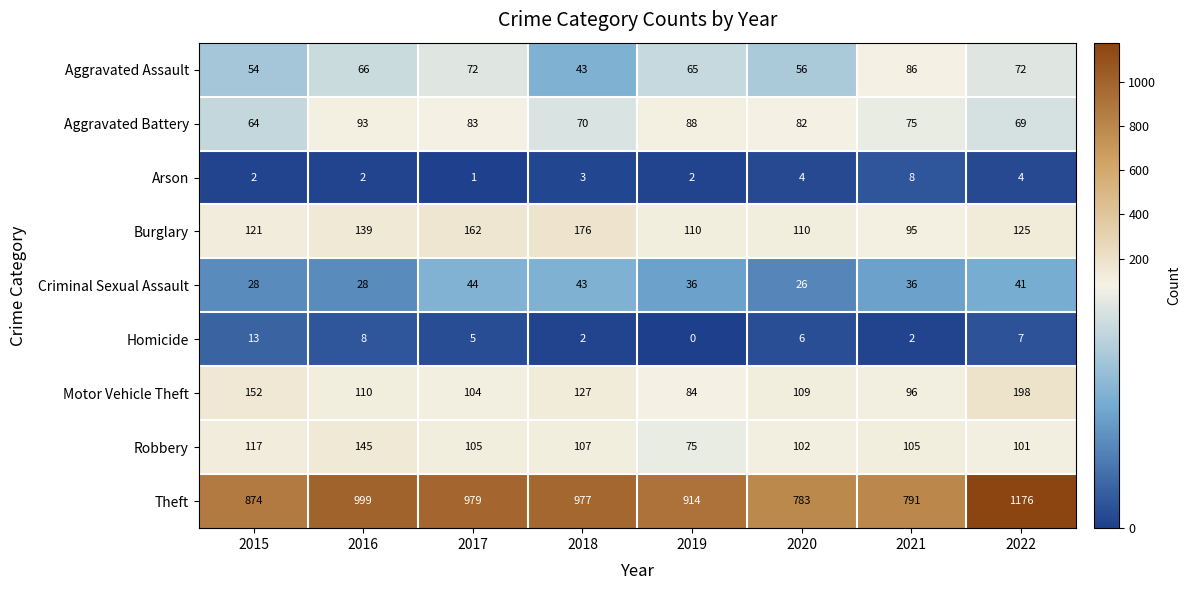

How many distinct data groups are displayed?

9